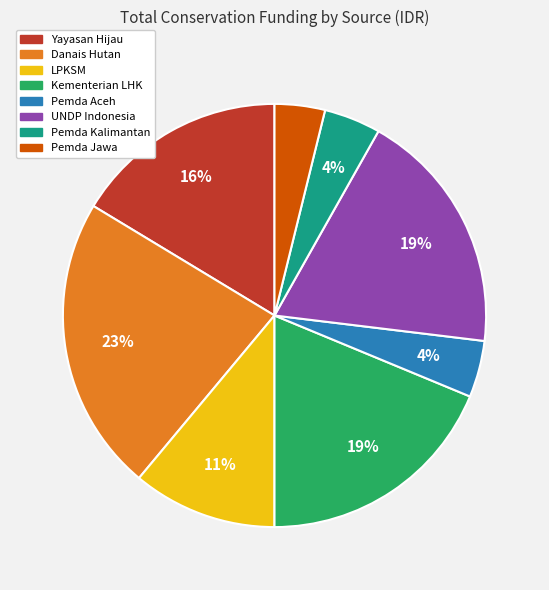

How many segments does this pie chart have?

8